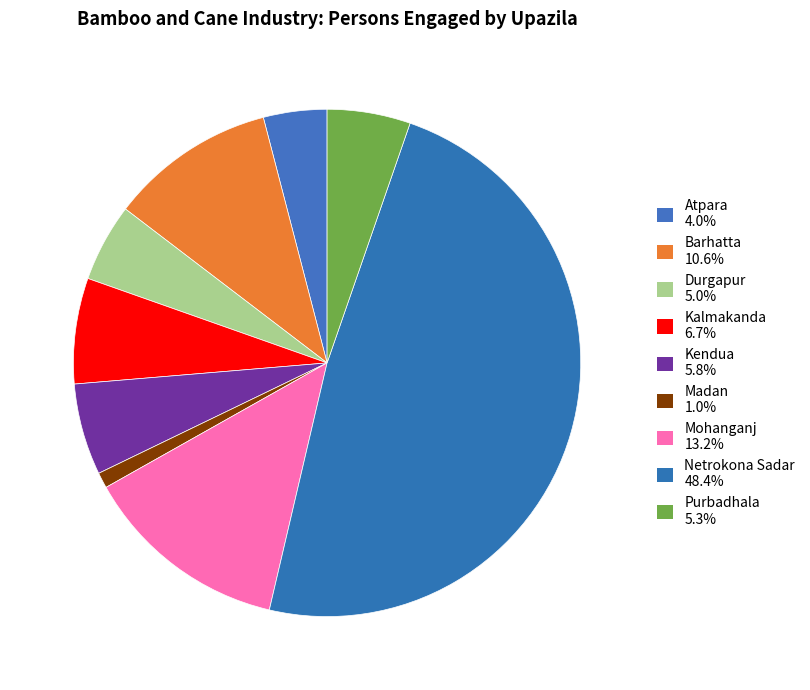

How many slices are in this pie chart?

9